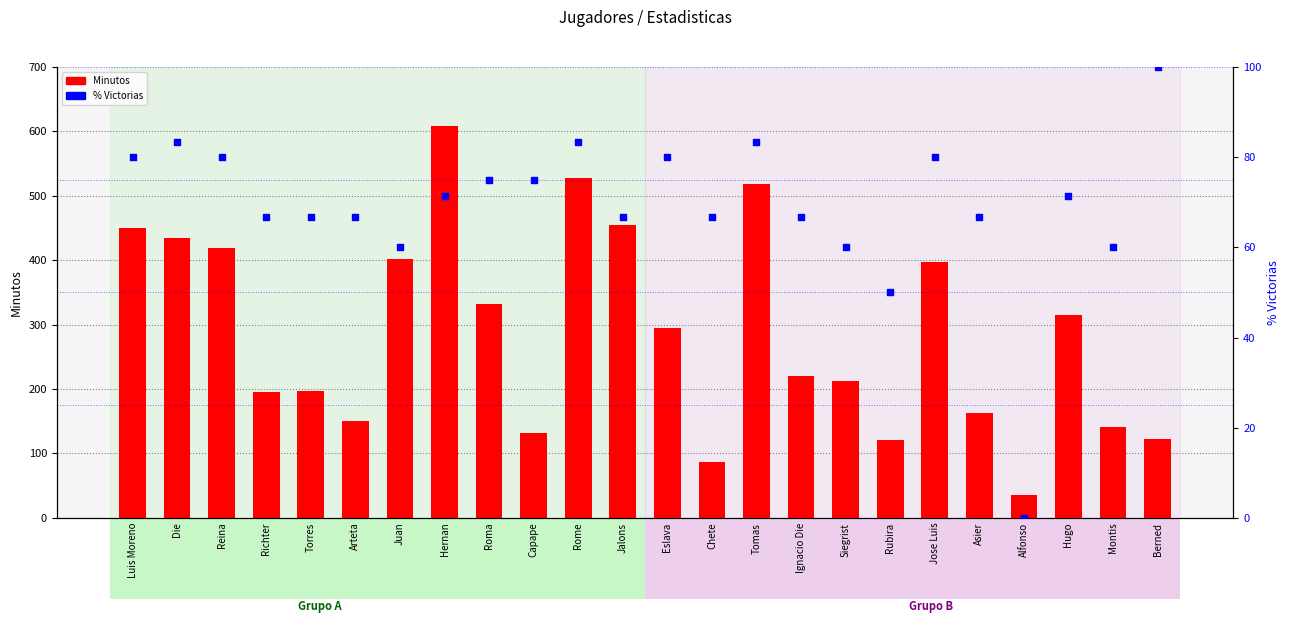

At how many categories does at least one series exceed 297?

11